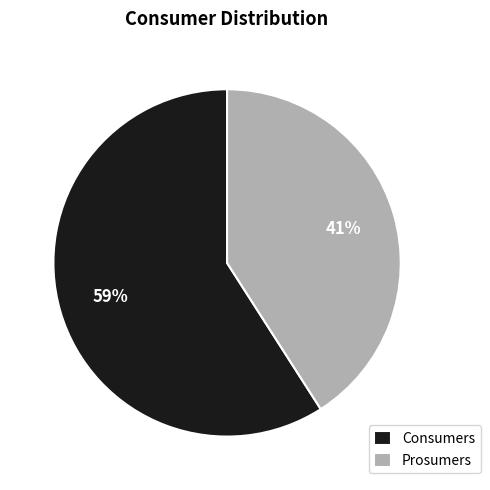

Which slice is the largest?

Consumers